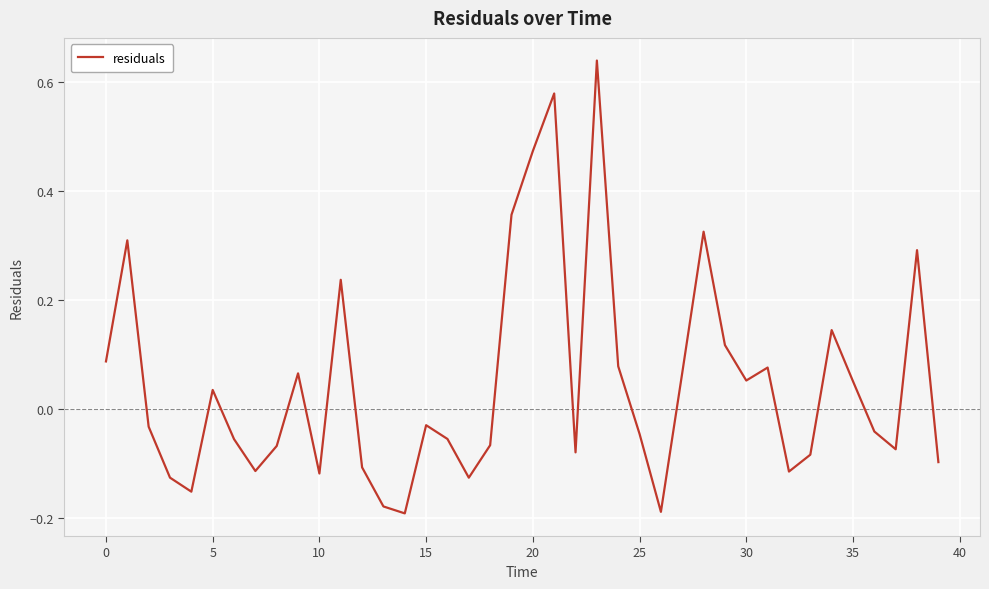

How many values exceed 0?

18